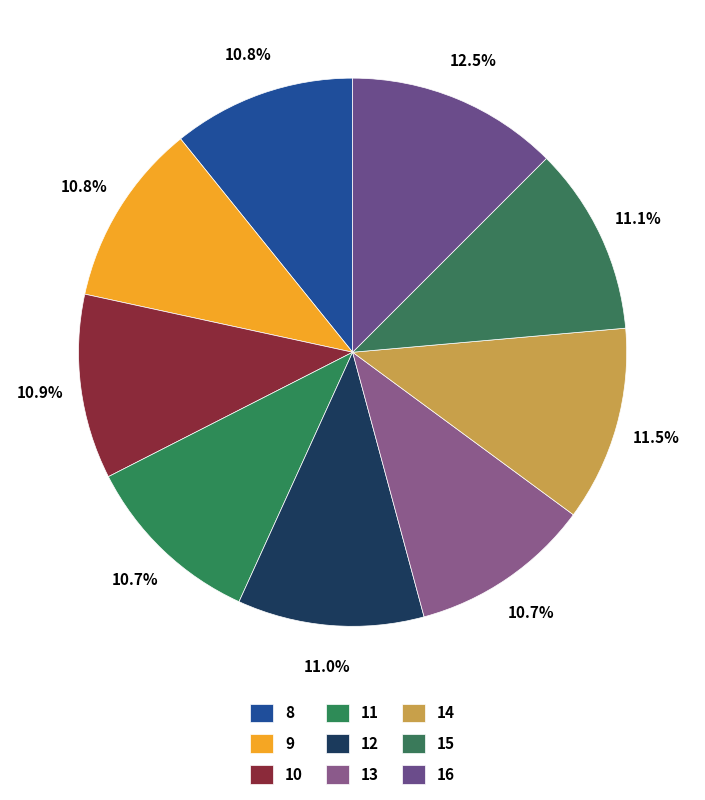

Count the number of slices in the pie.

9